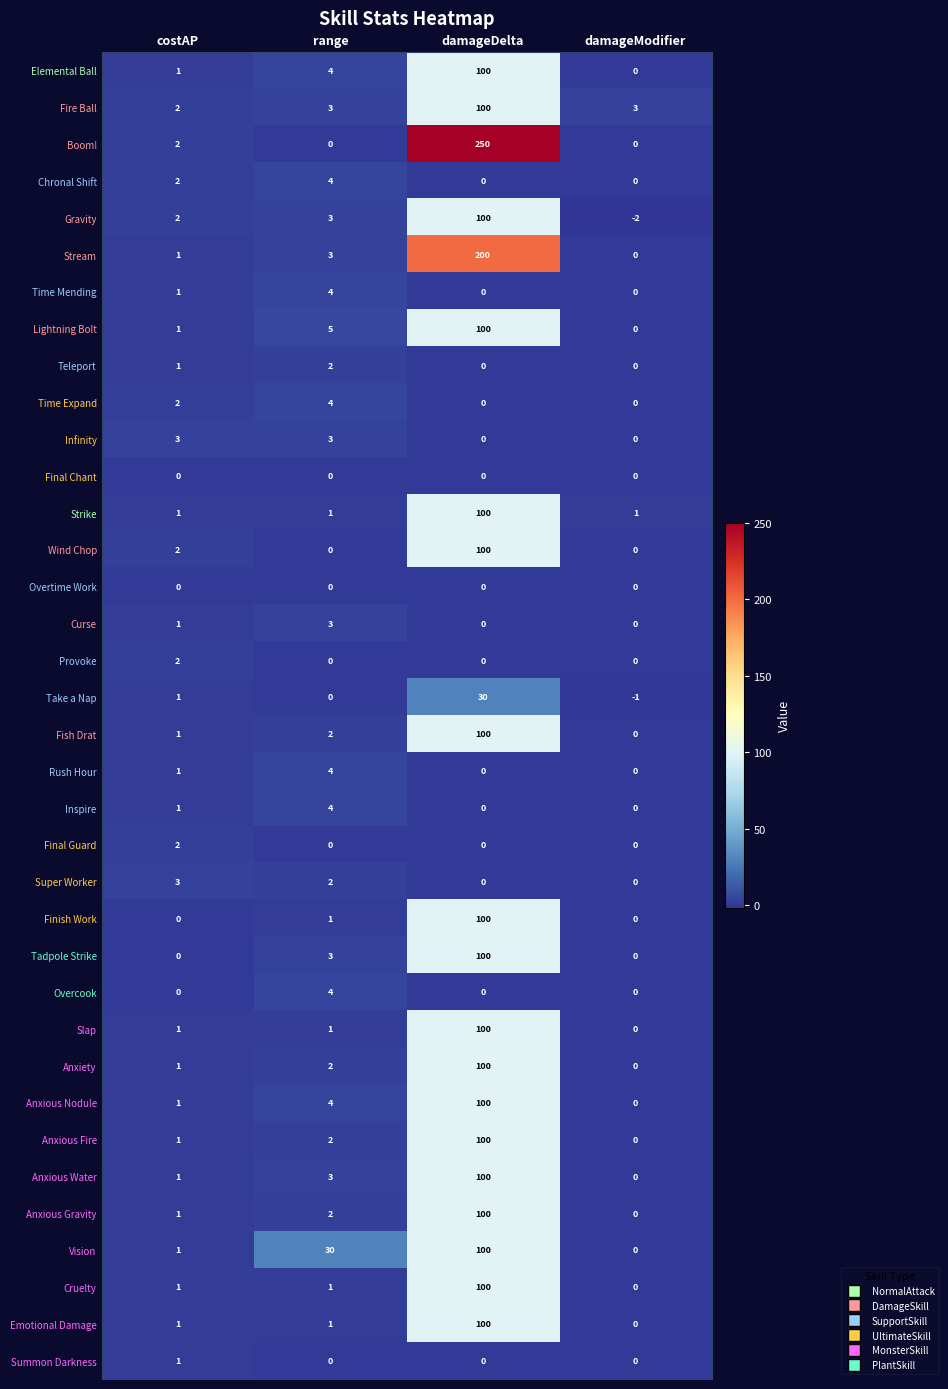

How many data points does each series have?

4